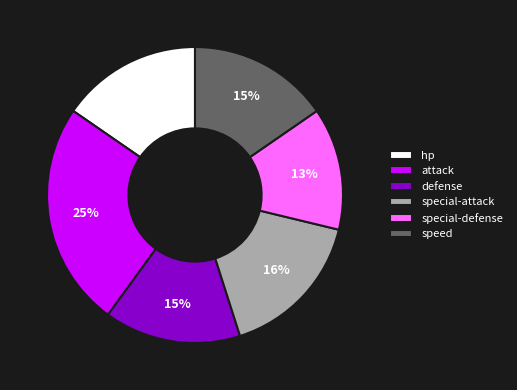

To the nearest percent, what is the average slice percentage?

17%